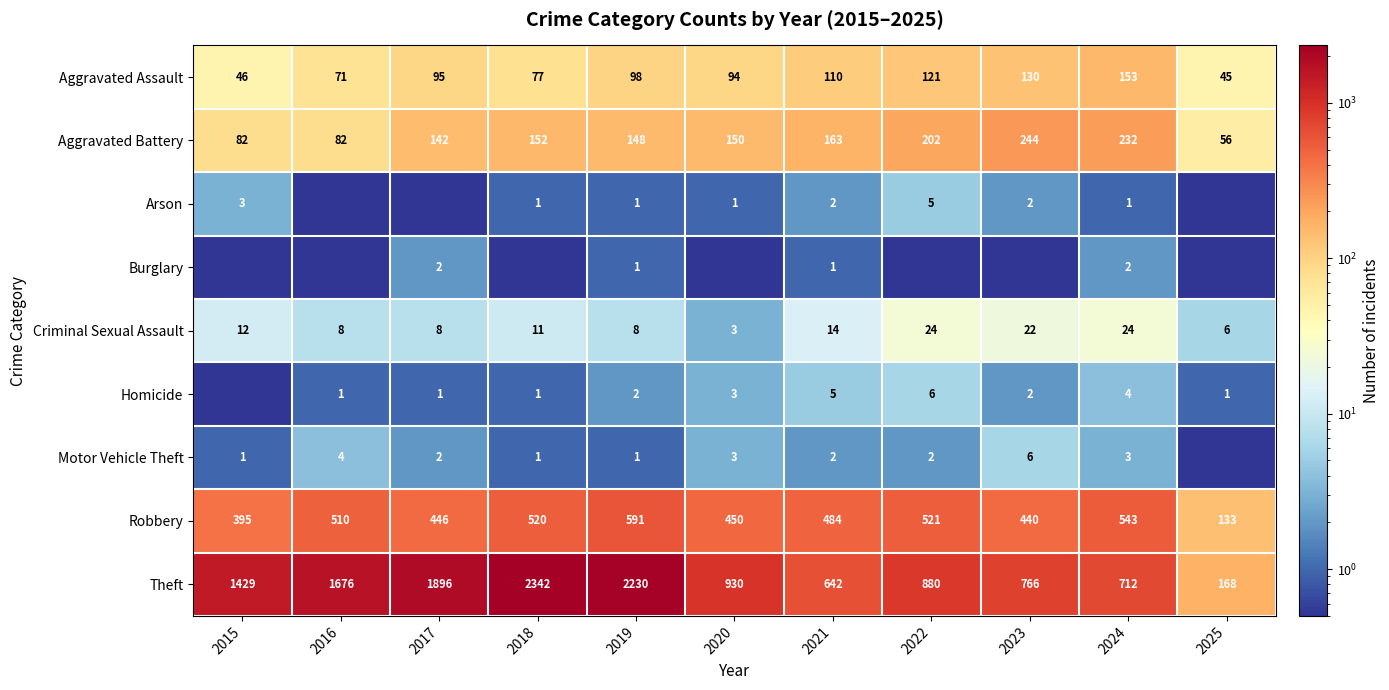

True or false: Theft has a value of 930.0 at 2020.

True